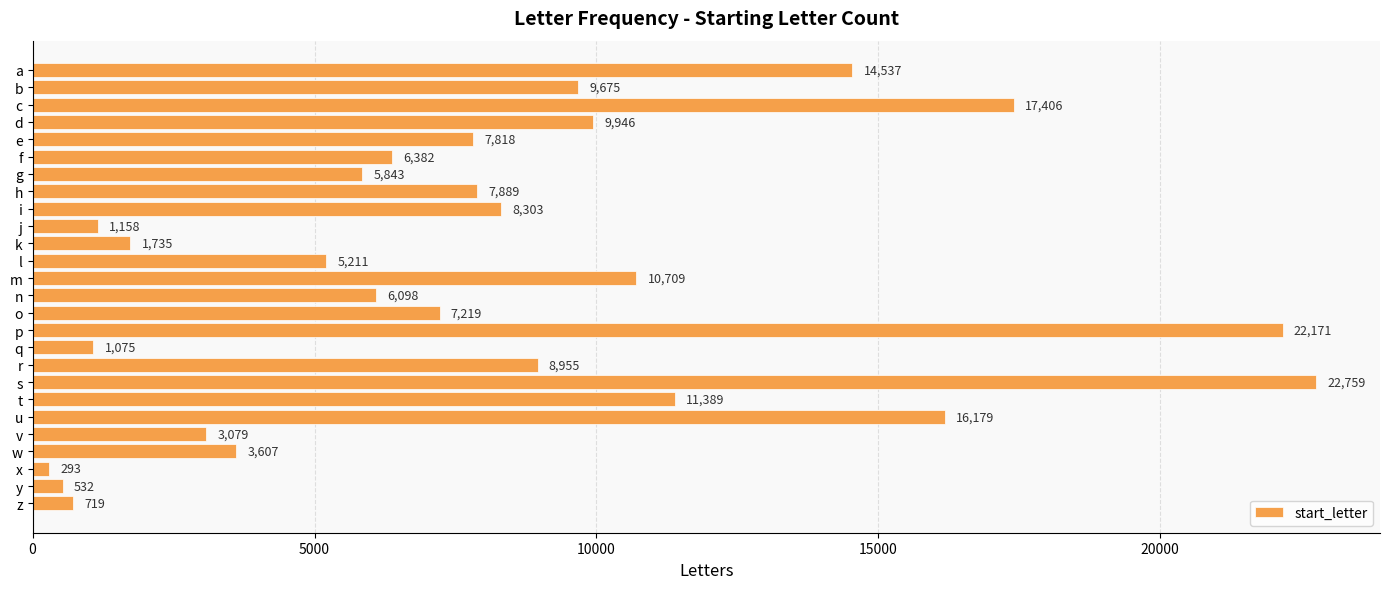

What is the minimum value shown in the chart?

293